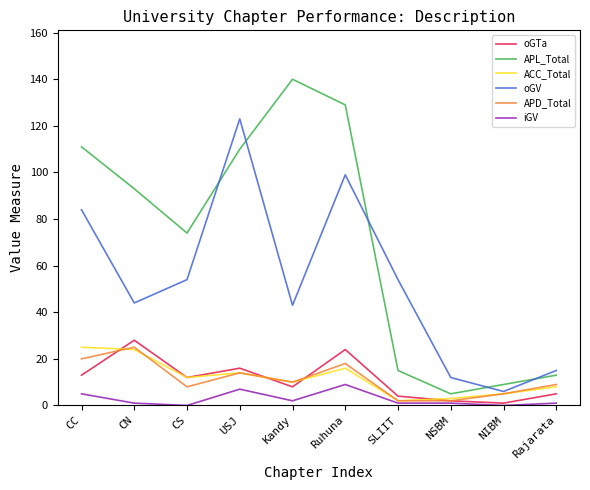

The value of oGV at CN is 13. True or false?

False